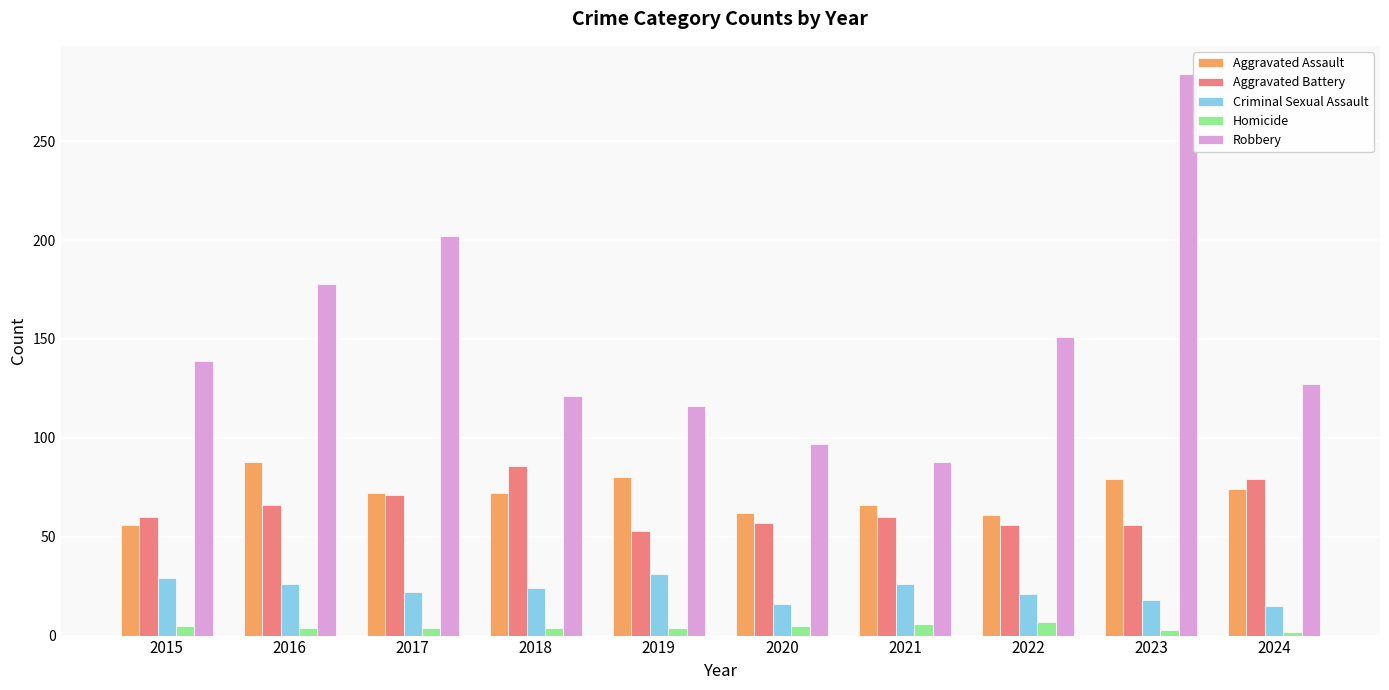

At which category is the sum across all series the highest?

2023